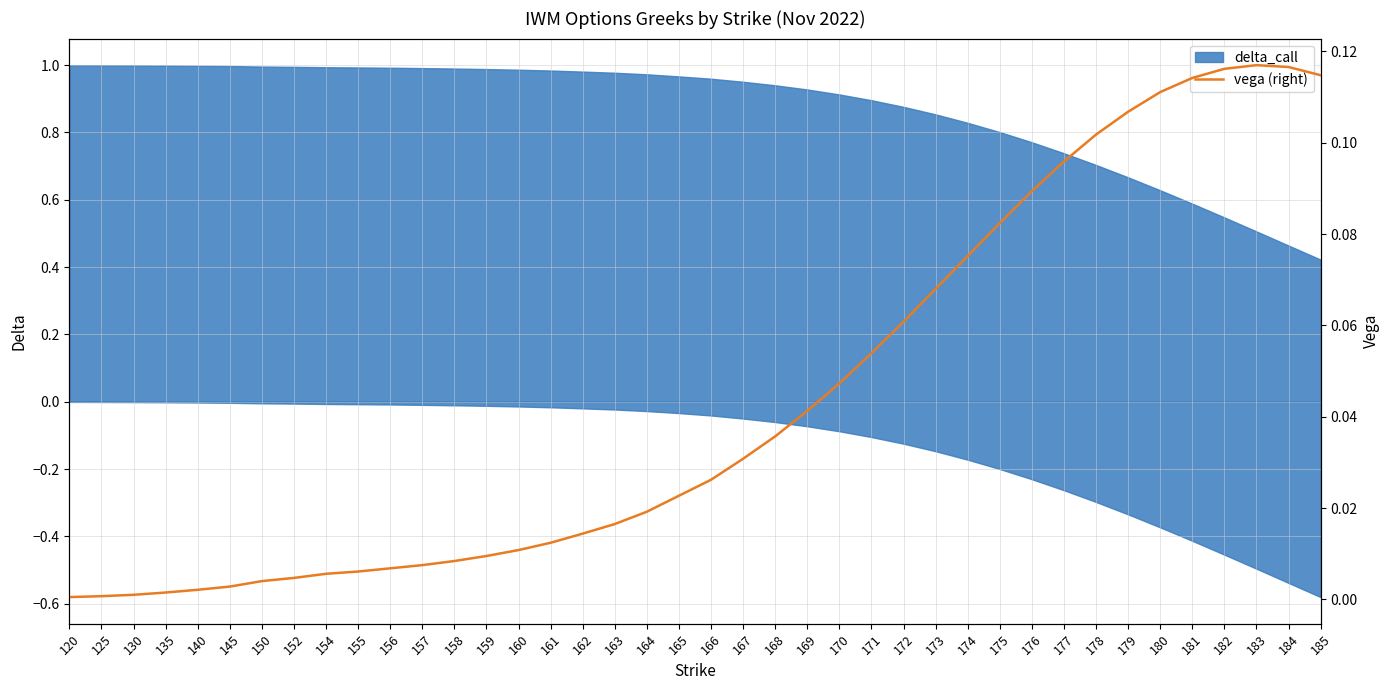

The value at 171 is 0.1. True or false?

False